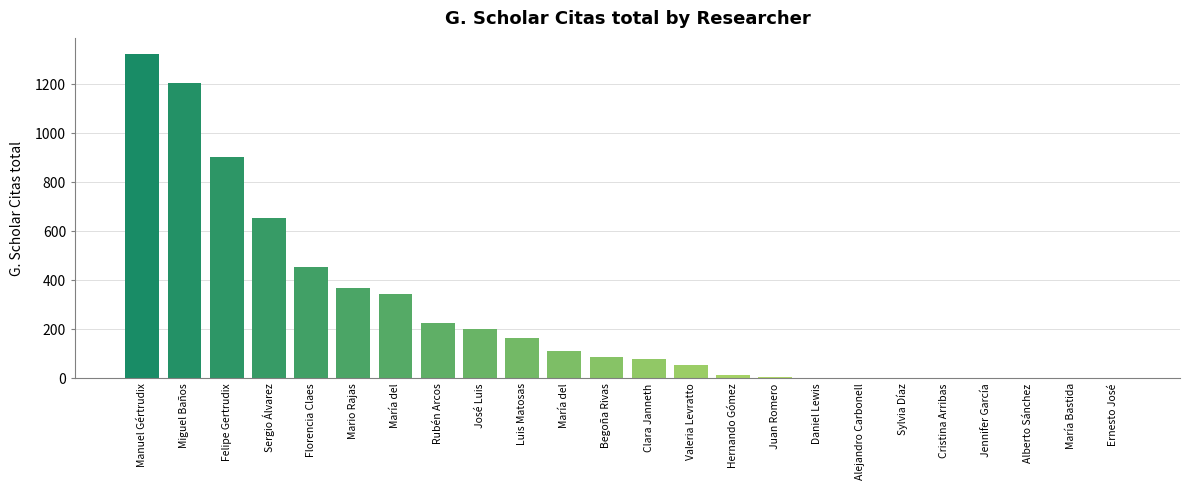

List the labels in order of value, smallest first.

Sylvia Díaz, Cristina Arribas, Jennifer García, Alberto Sánchez, María Bastida, Ernesto José, Daniel Lewis, Alejandro Carbonell, Juan Romero, Hernando Gómez, Valeria Levratto, Clara Janneth, Begoña Rivas, María del, Luis Matosas, José Luis, Rubén Arcos, María del, Mario Rajas, Florencia Claes, Sergio Álvarez, Felipe Gertrudix, Miguel Baños, Manuel Gértrudix